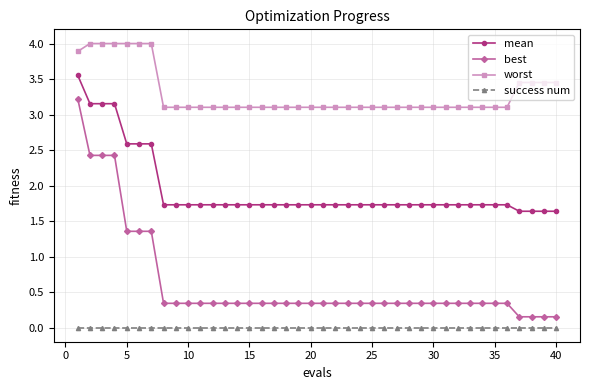

List the series in order of their overall mean, lowest first.

success num, best, mean, worst